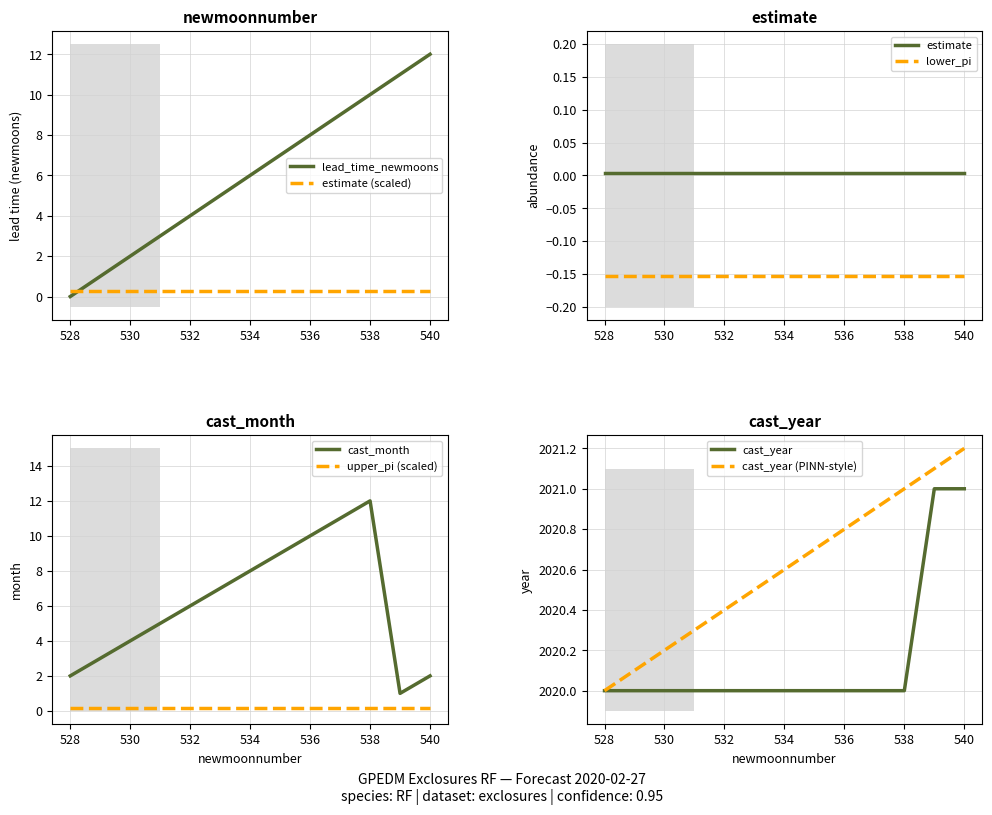

Rank the categories by lead_time_newmoons value from lowest to highest.

528, 529, 530, 531, 532, 533, 534, 535, 536, 537, 538, 539, 540